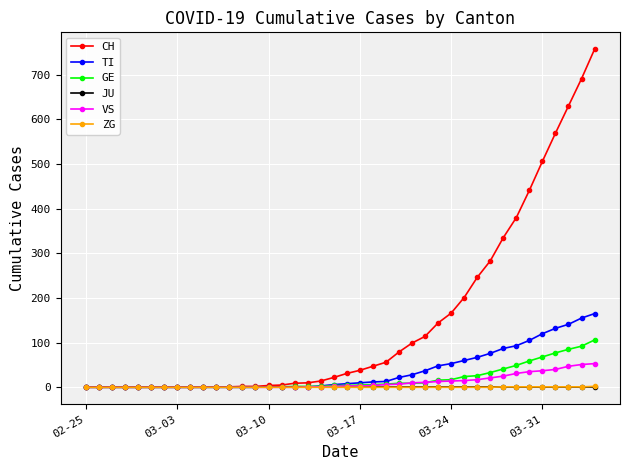

What is the greatest value displayed?

757